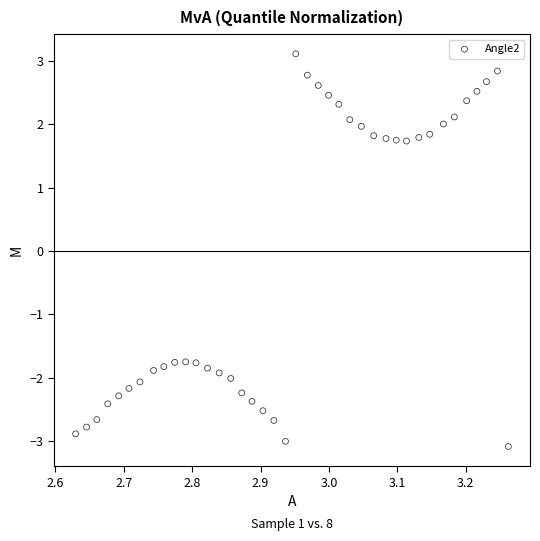

What is the range of Y values (max minus min)?

6.2